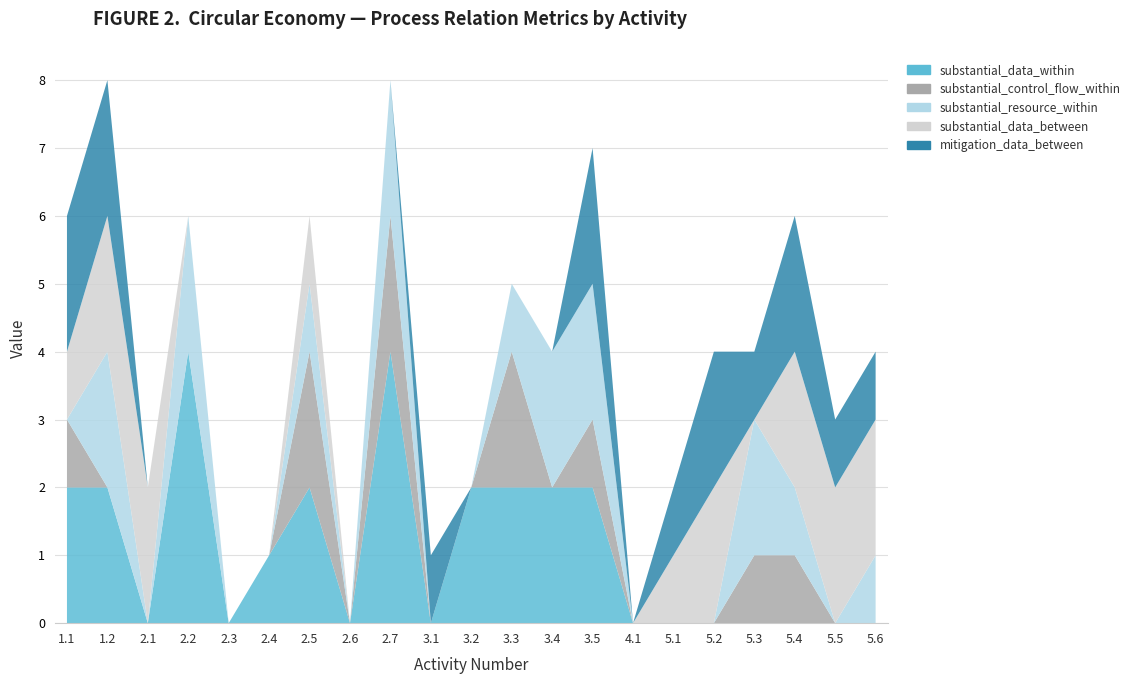

Reading left to right, transcribe all the data shown in this chart.

substantial_data_within: 2	2	0	4	0	1	2	0	4	0	2	2	2	2	0	0	0	0	0	0	0
substantial_control_flow_within: 1	0	0	0	0	0	2	0	2	0	0	2	0	1	0	0	0	1	1	0	0
substantial_resource_within: 0	2	0	2	0	0	1	0	2	0	0	1	2	2	0	0	0	2	1	0	1
substantial_data_between: 1	2	2	0	0	0	1	0	0	0	0	0	0	0	0	1	2	0	2	2	2
mitigation_data_between: 2	2	0	0	0	0	0	0	0	1	0	0	0	2	0	1	2	1	2	1	1